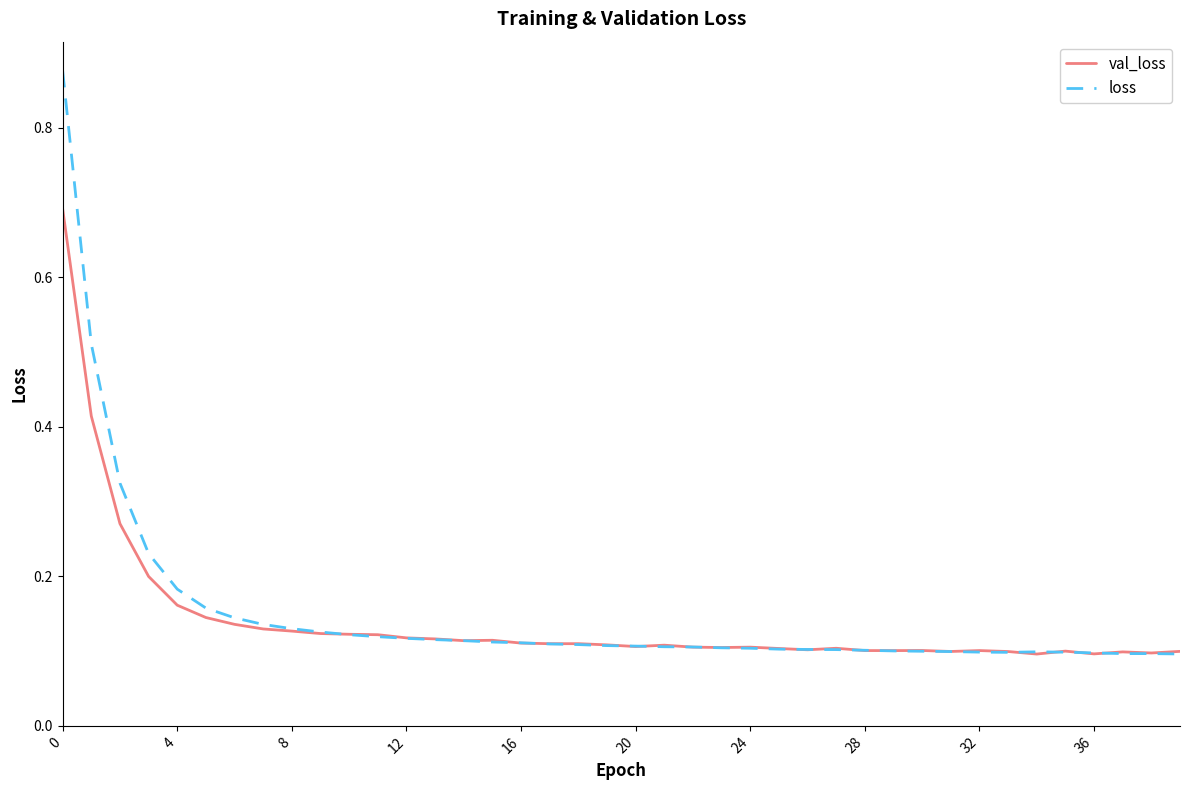

What is the difference between the maximum and second lowest values in the loss series?

0.8